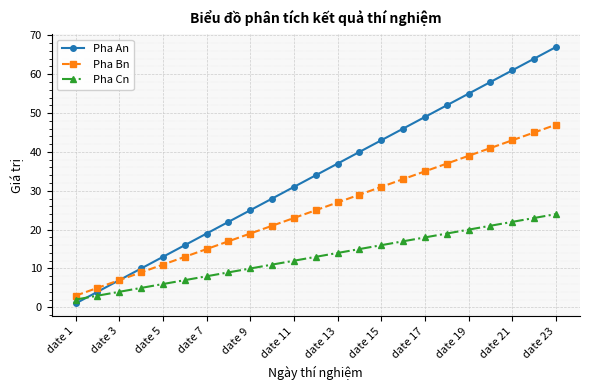

Reading right to left, list all the values displayed in this chart.

Pha An: 67	64	61	58	55	52	49	46	43	40	37	34	31	28	25	22	19	16	13	10	7	4	1
Pha Bn: 47	45	43	41	39	37	35	33	31	29	27	25	23	21	19	17	15	13	11	9	7	5	3
Pha Cn: 24	23	22	21	20	19	18	17	16	15	14	13	12	11	10	9	8	7	6	5	4	3	2